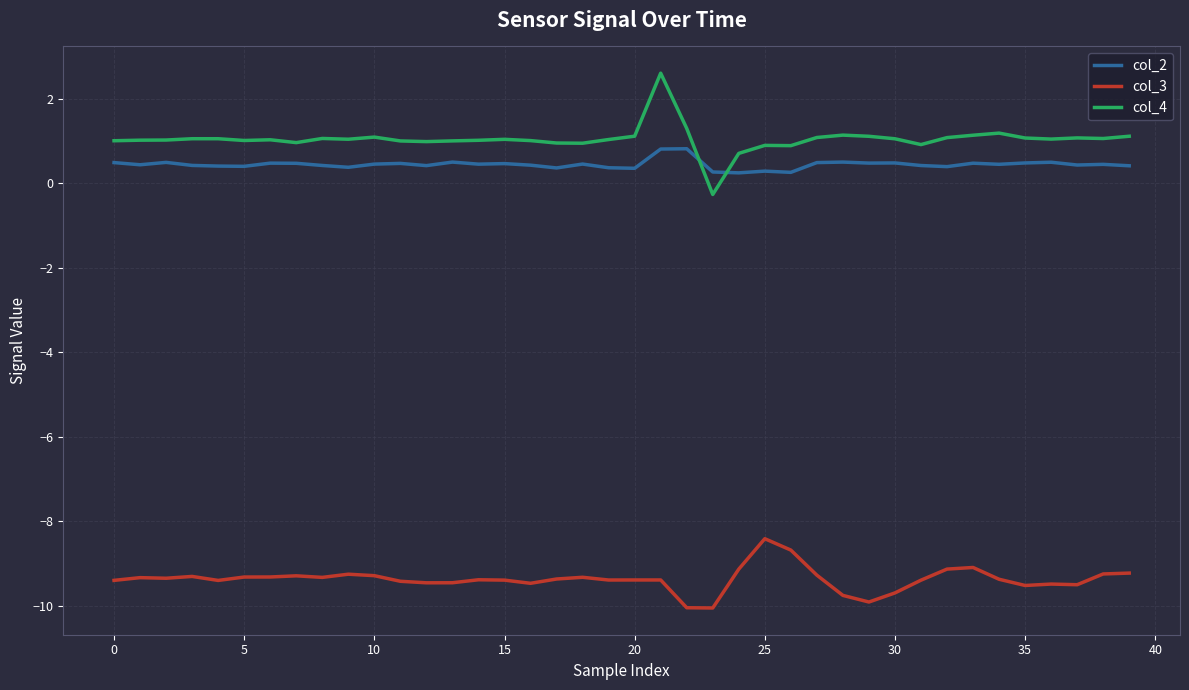

What is the highest value of the col_3 series?

-8.4